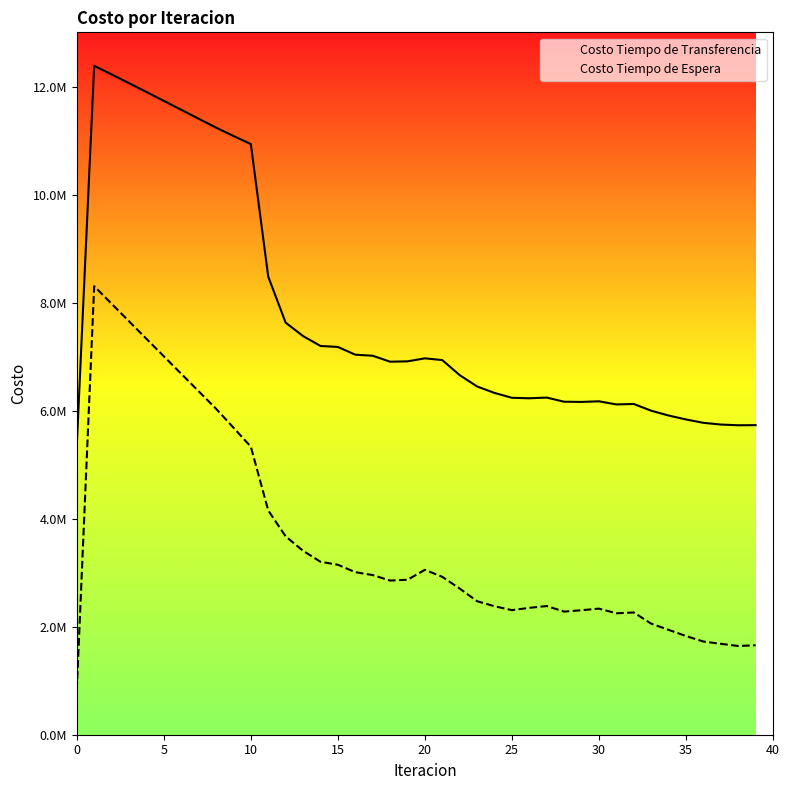

At how many categories does at least one series exceed 9151125?

10